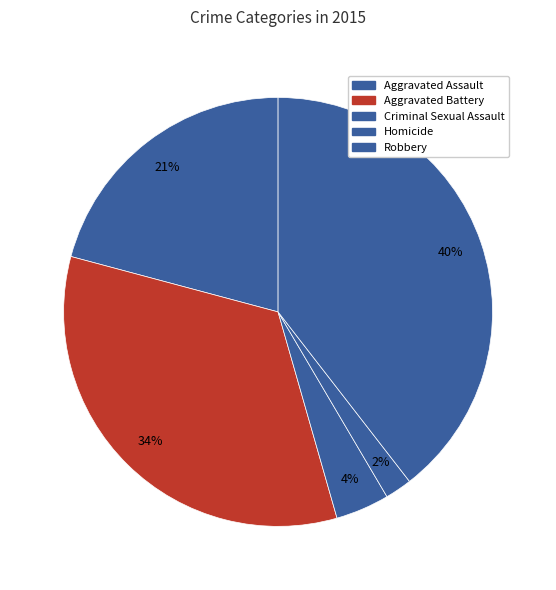

Count the number of slices in the pie.

5